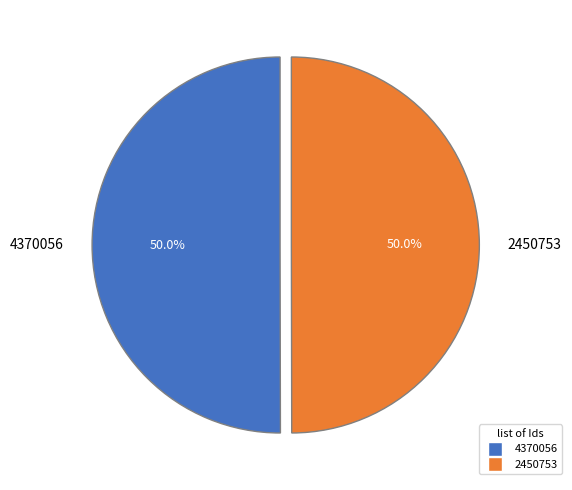

True or false: 4370056 accounts for 50% of the total.

True